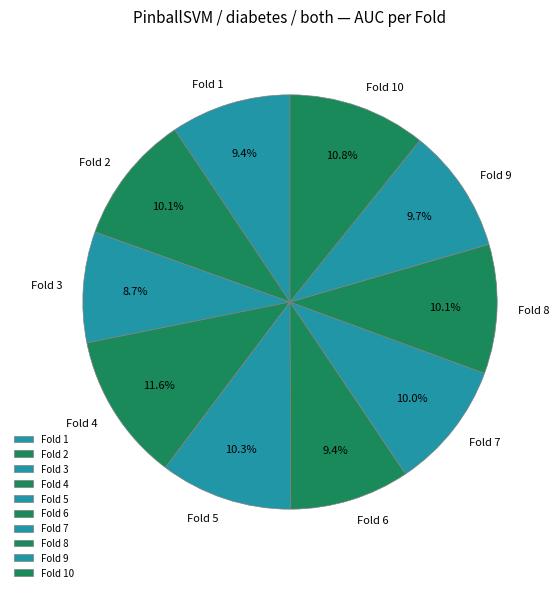

How many slices are in this pie chart?

10